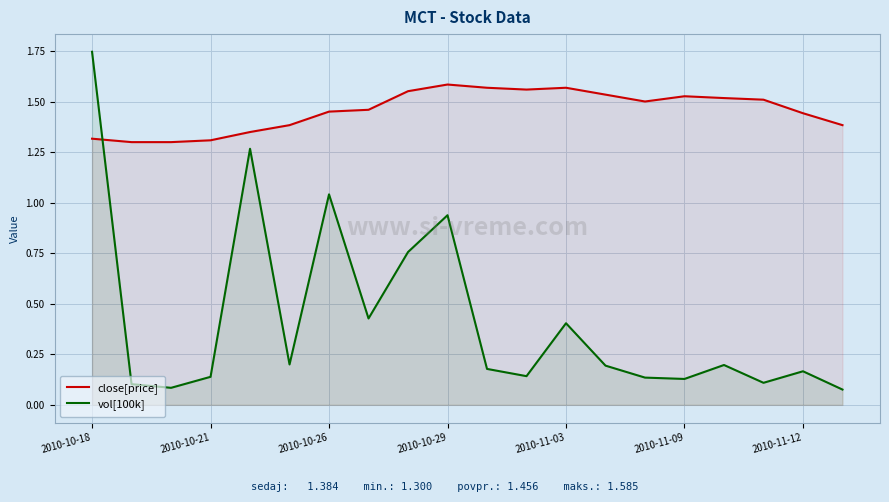

How many intersections are there between close[price] and vol[100k]?

1